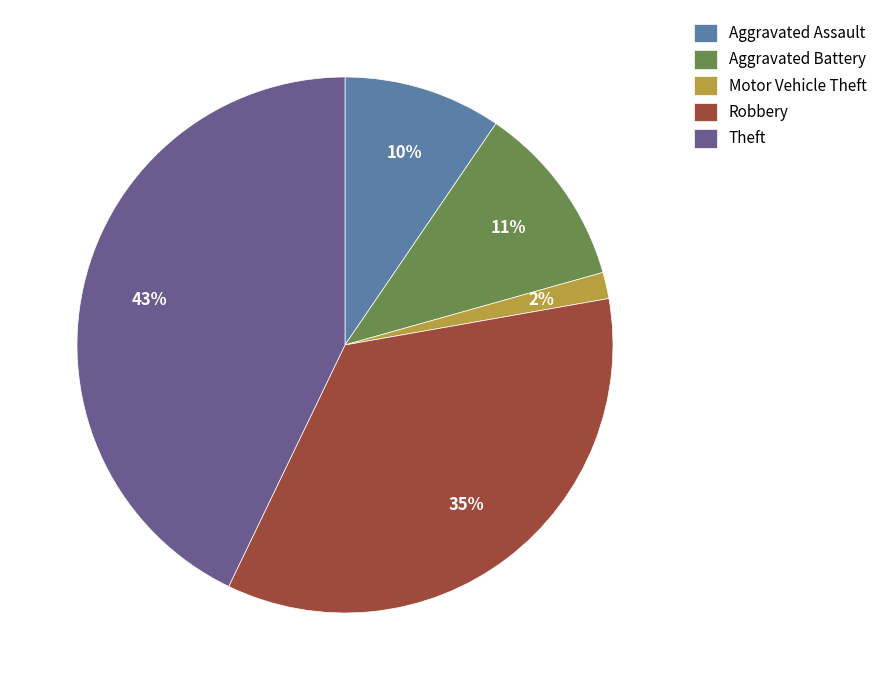

Is it true that Aggravated Battery is 1% of the pie?

False